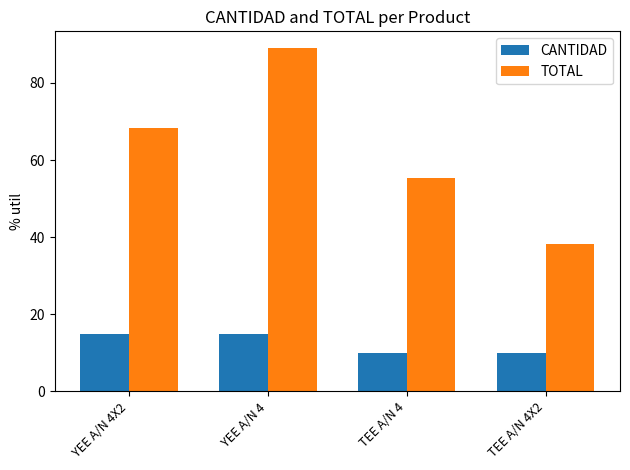

Count the CANTIDAD values in the range 10 to 15.

4